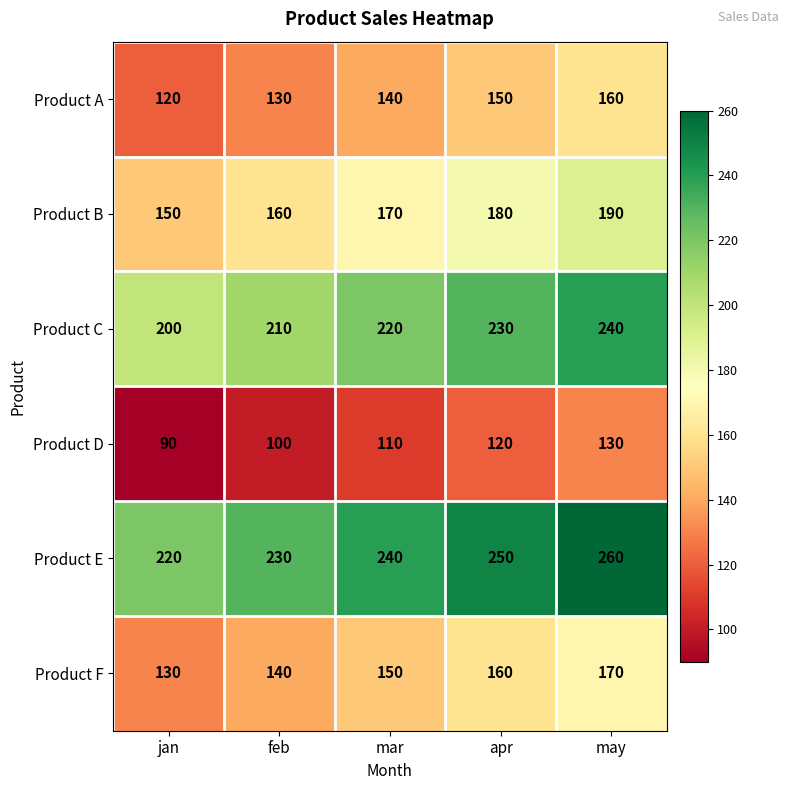

Reading right to left, extract all data points from this chart.

Product A: 160	150	140	130	120
Product B: 190	180	170	160	150
Product C: 240	230	220	210	200
Product D: 130	120	110	100	90
Product E: 260	250	240	230	220
Product F: 170	160	150	140	130